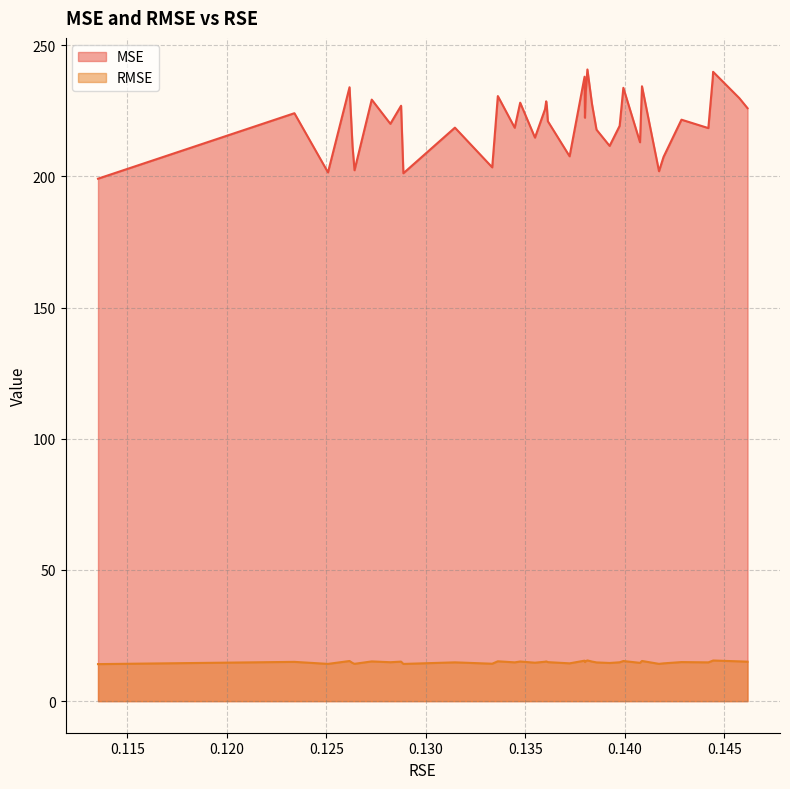

Reading left to right, extract all data points from this chart.

MSE: 0.1135315061863674=199.1	0.1234004824158842=224.1	0.1250874039386287=201.5	0.1261694673513906=234.0	0.1263211259642179=211.4	0.1264201817901723=202.4	0.1272850671092824=229.3	0.1282216267320616=220.1	0.1287599252197309=227.0	0.128875466960769=201.2	0.1314651665302431=218.6	0.1333391942258434=203.5	0.1336219102471177=230.6	0.1344700424478752=218.6	0.1347445646545973=228.1	0.1354873333300917=214.8	0.1359937113300608=225.6	0.1360508918497902=228.6	0.1360838310846861=226.8	0.1361340658082379=221.0	0.1372275208209131=207.7	0.1379801389003828=238.0	0.1379981172239901=222.4	0.1380385244195281=232.2	0.1381217357297815=240.8	0.1383546971430331=227.5	0.1385798956490595=217.8	0.1392385986601243=211.6	0.1397427061657755=219.3	0.1399286417626288=233.8	0.1407649496885353=213.0	0.1408644903810919=234.4	0.1417197898382369=202.0	0.141948080532239=207.4	0.1428486780073717=221.6	0.1441990788324646=218.4	0.1444193260558335=237.4	0.144438445568826=239.9	0.1457576888024461=229.8	0.1461681189587735=226.0
RMSE: 0.1135315061863674=14.1	0.1234004824158842=15.0	0.1250874039386287=14.2	0.1261694673513906=15.3	0.1263211259642179=14.5	0.1264201817901723=14.2	0.1272850671092824=15.1	0.1282216267320616=14.8	0.1287599252197309=15.1	0.128875466960769=14.2	0.1314651665302431=14.8	0.1333391942258434=14.3	0.1336219102471177=15.2	0.1344700424478752=14.8	0.1347445646545973=15.1	0.1354873333300917=14.7	0.1359937113300608=15.0	0.1360508918497902=15.1	0.1360838310846861=15.1	0.1361340658082379=14.9	0.1372275208209131=14.4	0.1379801389003828=15.4	0.1379981172239901=14.9	0.1380385244195281=15.2	0.1381217357297815=15.5	0.1383546971430331=15.1	0.1385798956490595=14.8	0.1392385986601243=14.5	0.1397427061657755=14.8	0.1399286417626288=15.3	0.1407649496885353=14.6	0.1408644903810919=15.3	0.1417197898382369=14.2	0.141948080532239=14.4	0.1428486780073717=14.9	0.1441990788324646=14.8	0.1444193260558335=15.4	0.144438445568826=15.5	0.1457576888024461=15.2	0.1461681189587735=15.0